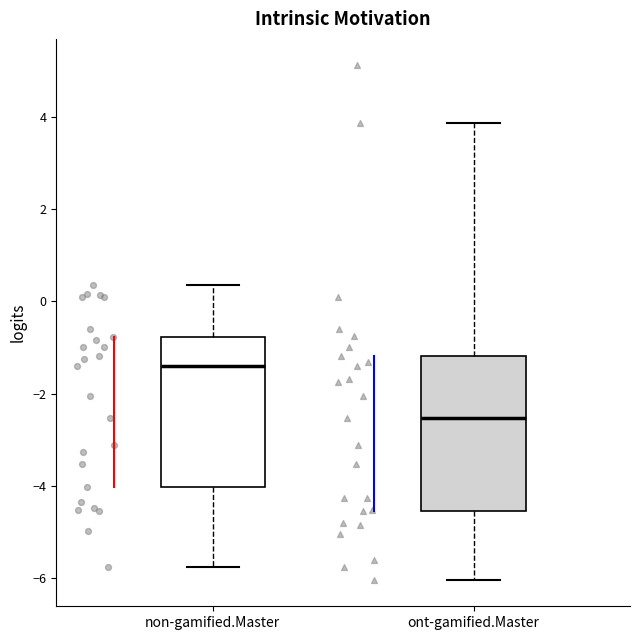

Reading left to right, transcribe this box plot: for each box, give where its median line is, the range the box spans, and where its two whiskers end, as read against the y-axis. The values are not printed on the chart, so give them approximately, as read against the axis.

non-gamified.Master: median -1.4, box -4.0 to -0.8, whiskers -5.8 to 0.4
ont-gamified.Master: median -2.6, box -4.6 to -1.2, whiskers -6.0 to 3.8